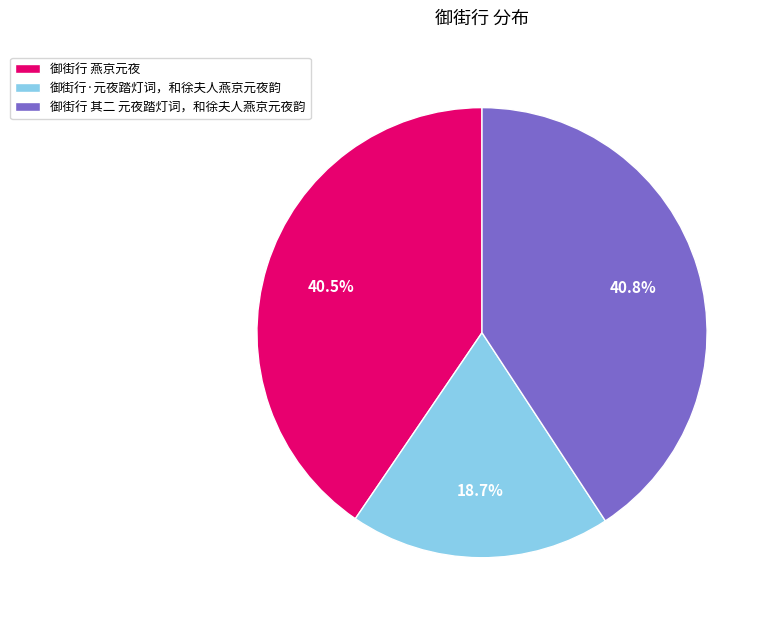

Which category has the smallest portion of the pie?

御街行·元夜踏灯词，和徐夫人燕京元夜韵